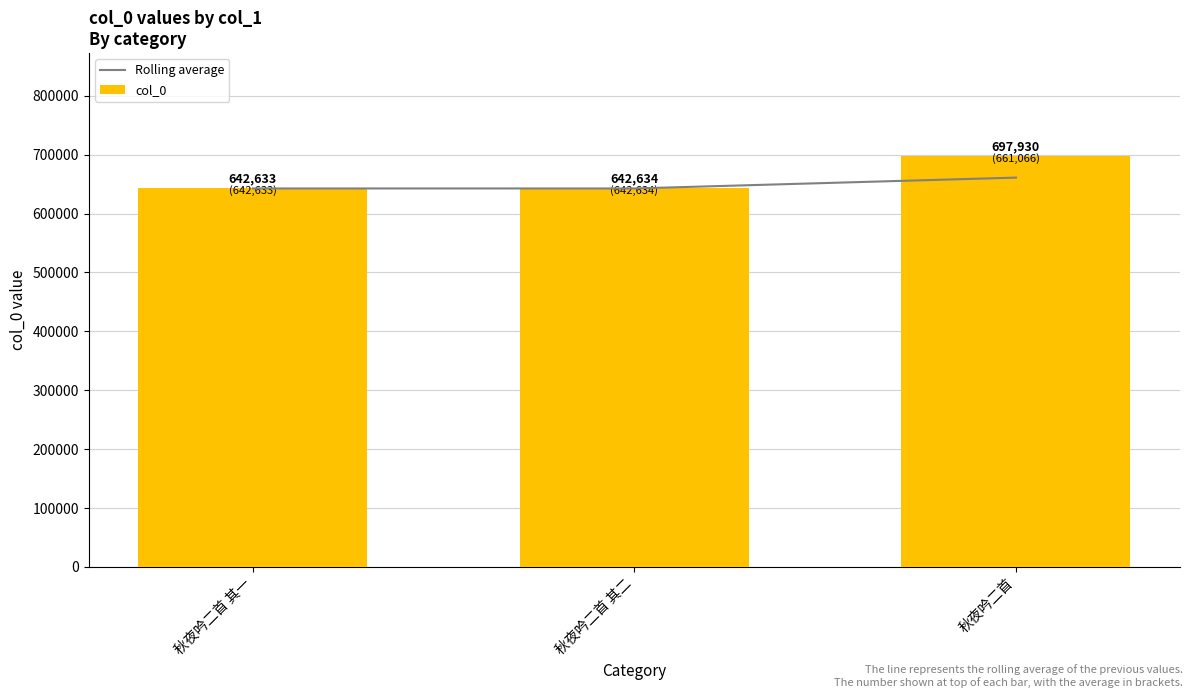

At which label does col_0 first exceed 642634?

秋夜吟二首